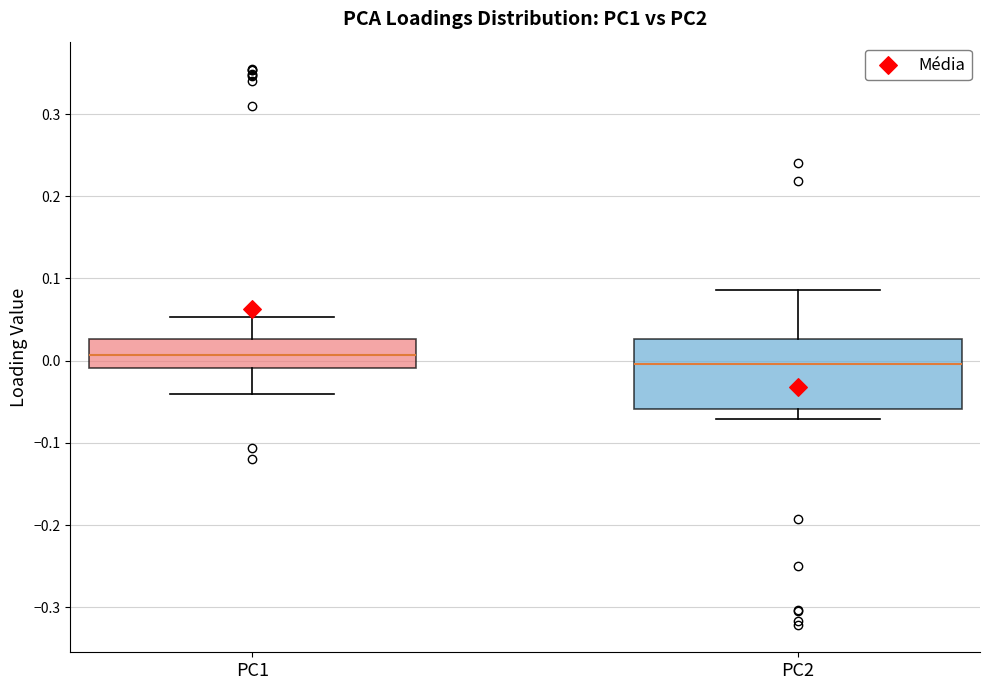

Reading left to right, transcribe this box plot: for each box, give where its median line is, the range the box spans, and where its two whiskers end, as read against the y-axis. The values are not printed on the chart, so give them approximately, as read against the axis.

PC1: median 0.01, box -0.01 to 0.03, whiskers -0.04 to 0.05
PC2: median 0.00, box -0.06 to 0.03, whiskers -0.07 to 0.09